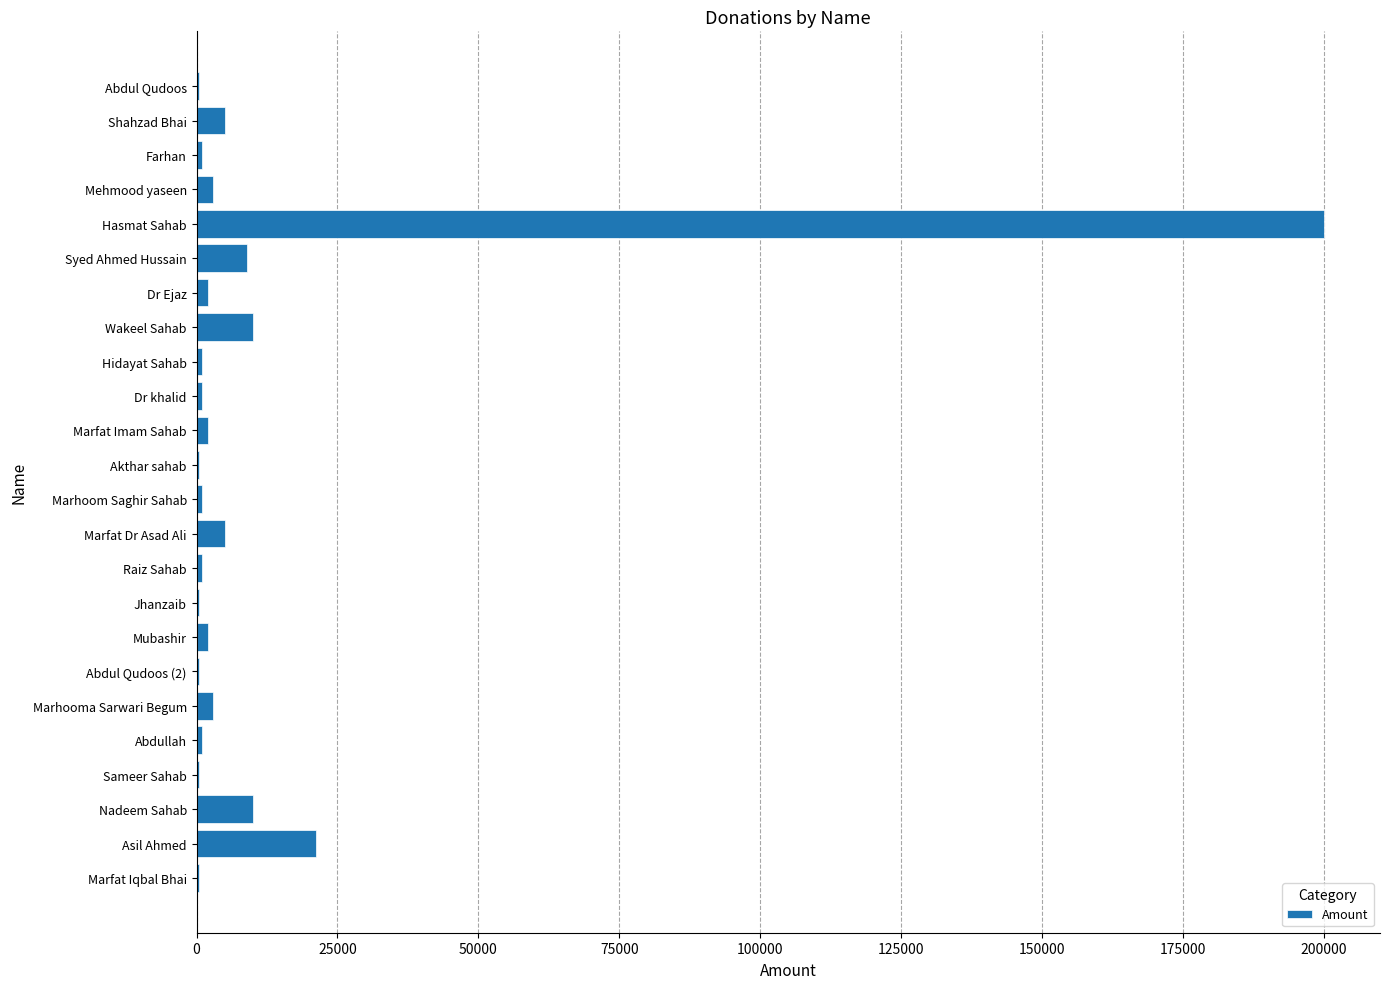

At which label is the value closest to 100250?

Asil Ahmed